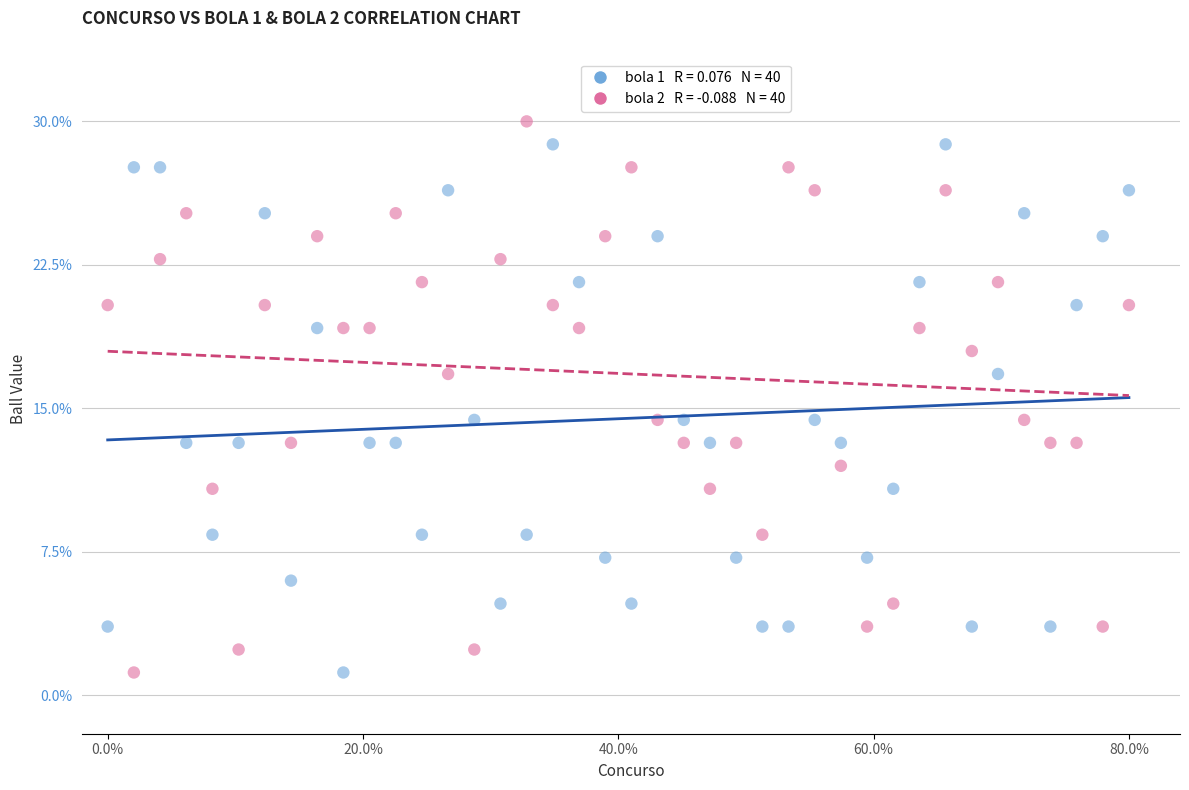

Across all data points, what is the range of Y values (max minus min)?

28.8